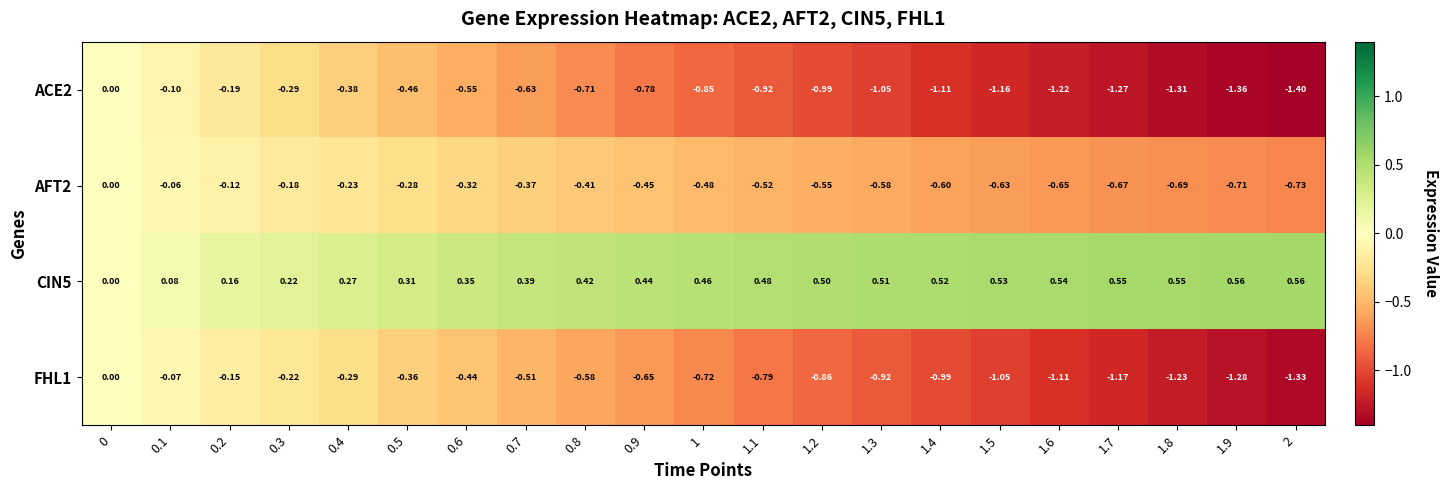

Which series has the widest spread of values?

ACE2